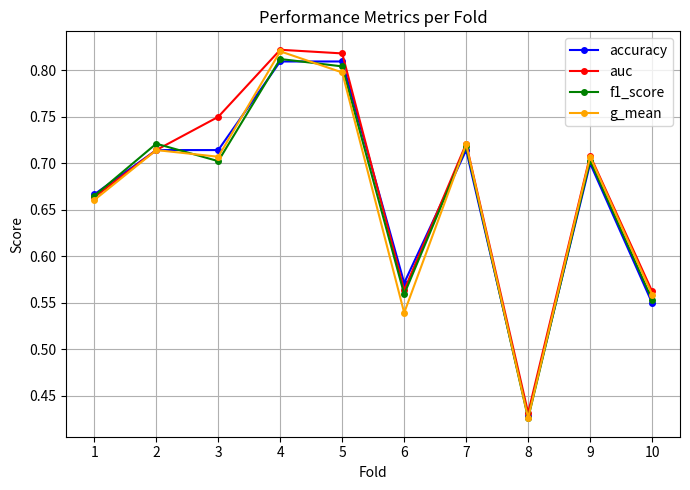

At which category does g_mean reach its first local peak?

2